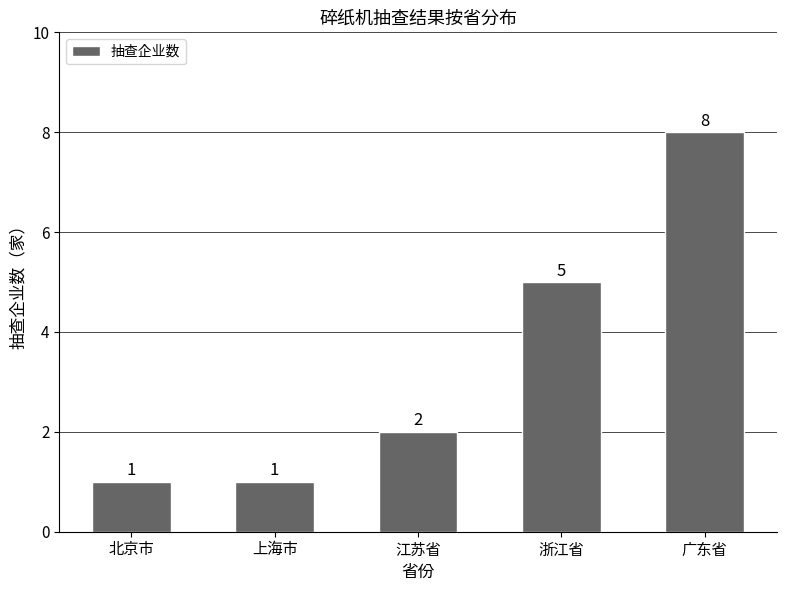

Read the value at 上海市.

1